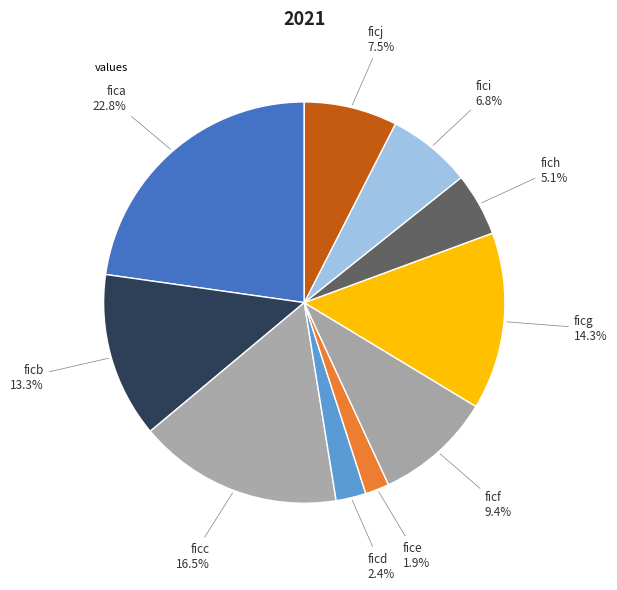

Count the number of slices in the pie.

10